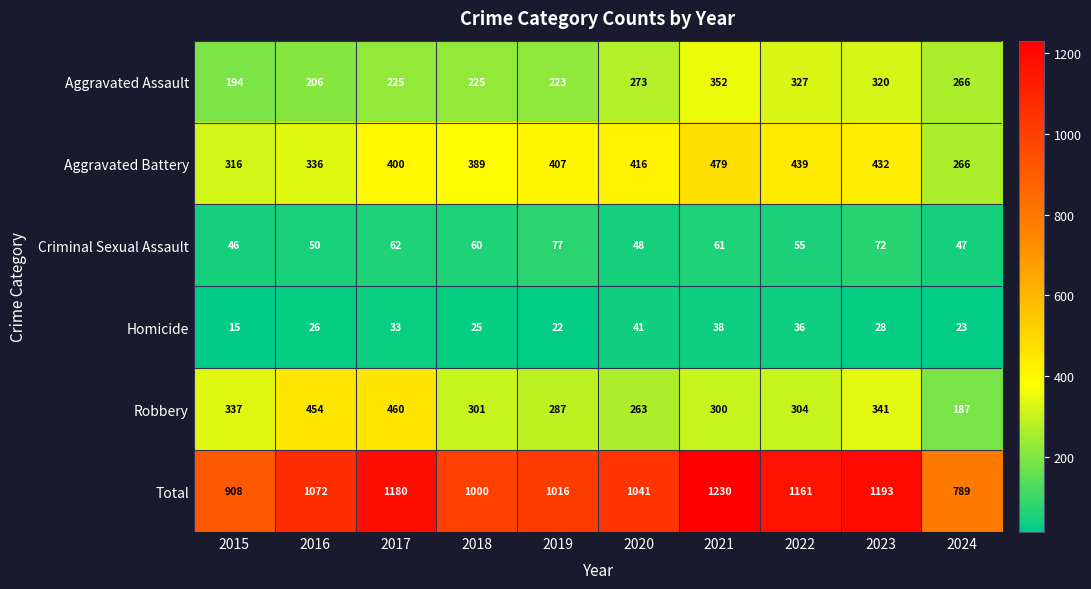

True or false: Homicide has a value of 22 at 2019.

True